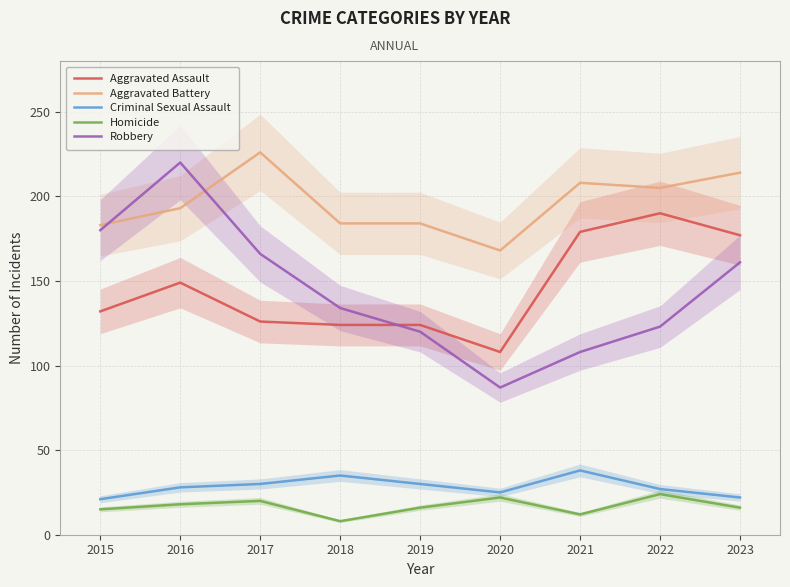

True or false: Homicide and Robbery cross at least once.

False